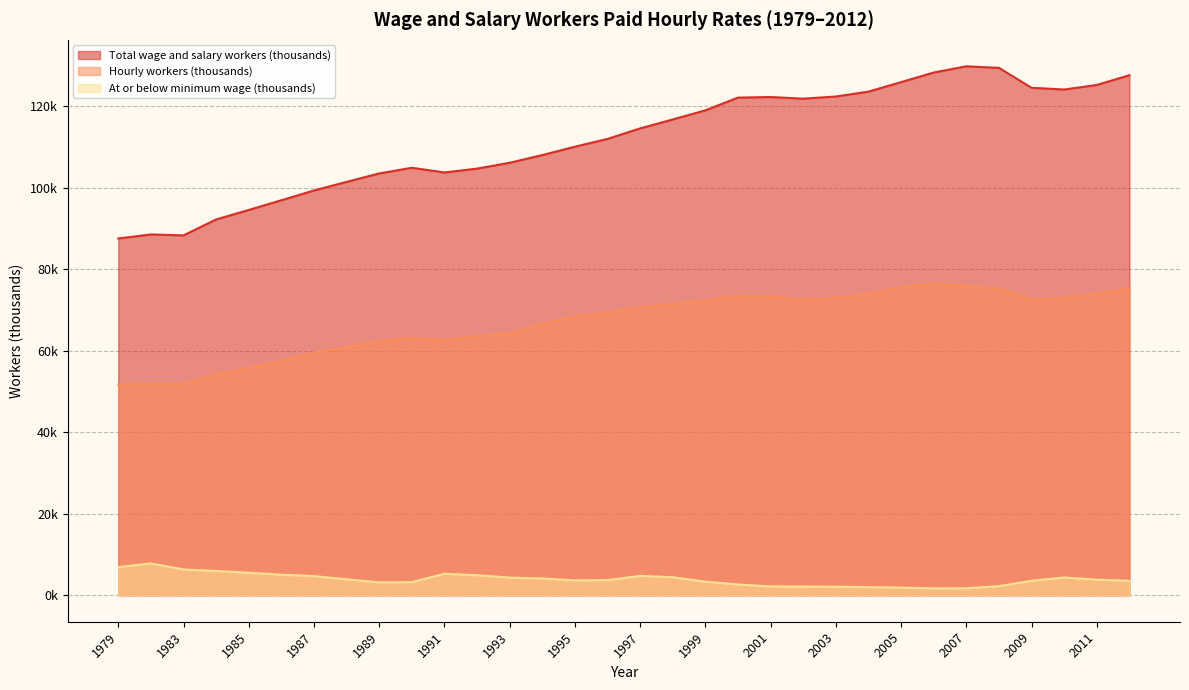

What is the value of the Hourly workers (thousands) point at the 11th from the left?

62627